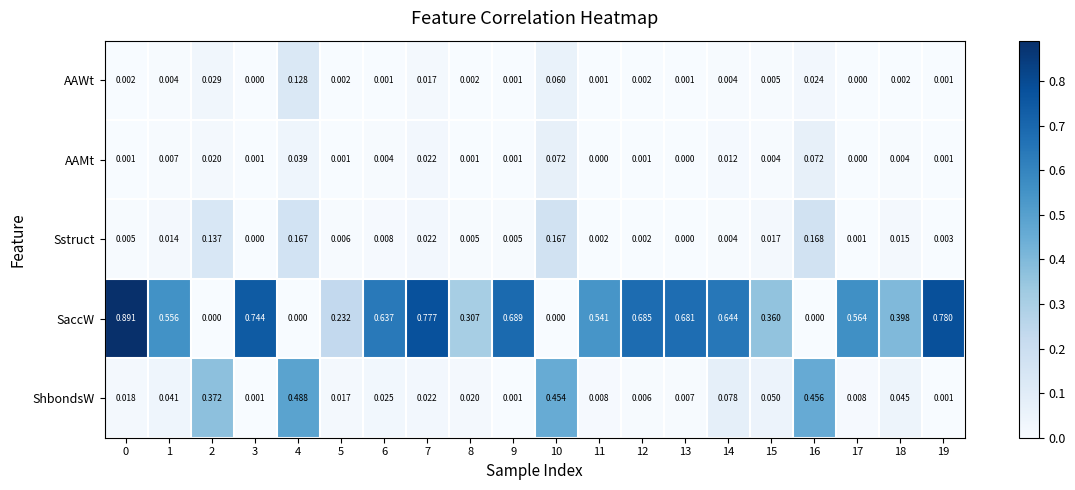

Which series has the widest spread of values?

SaccW